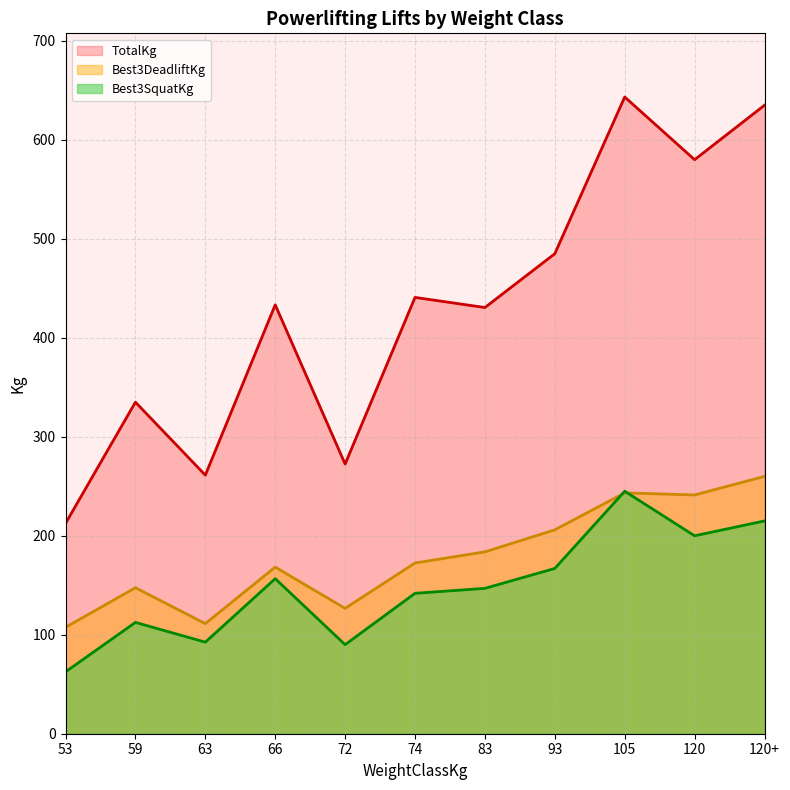

What is the label of the 20th point from the right?

63